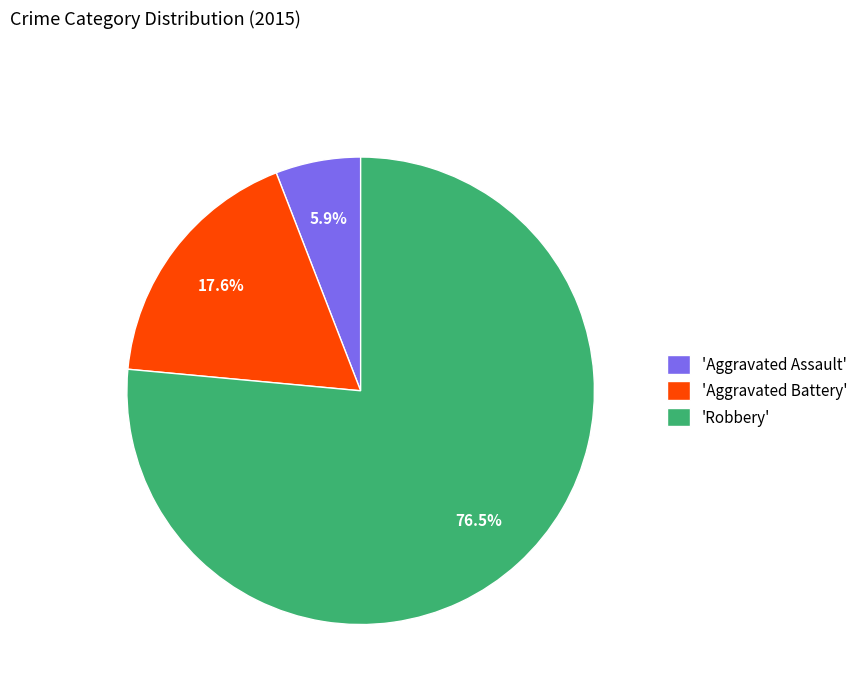

Is there a majority slice in this chart?

Yes